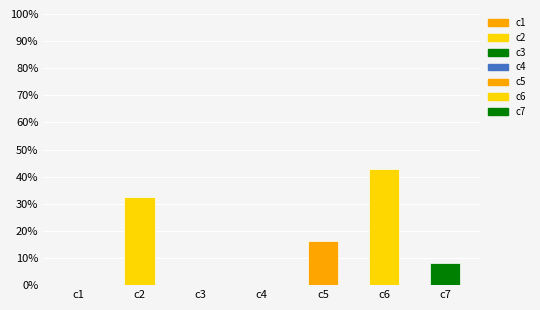

Count the number of categories in the chart.

7